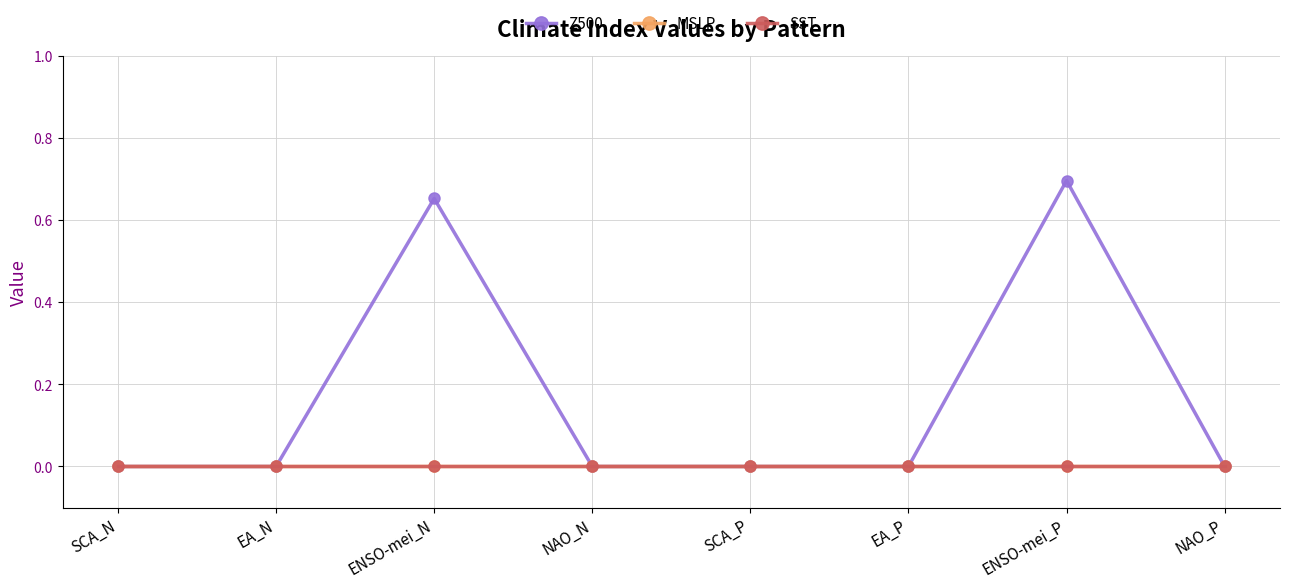

List the series in order of their peak value, highest first.

Z500, MSLP, SST